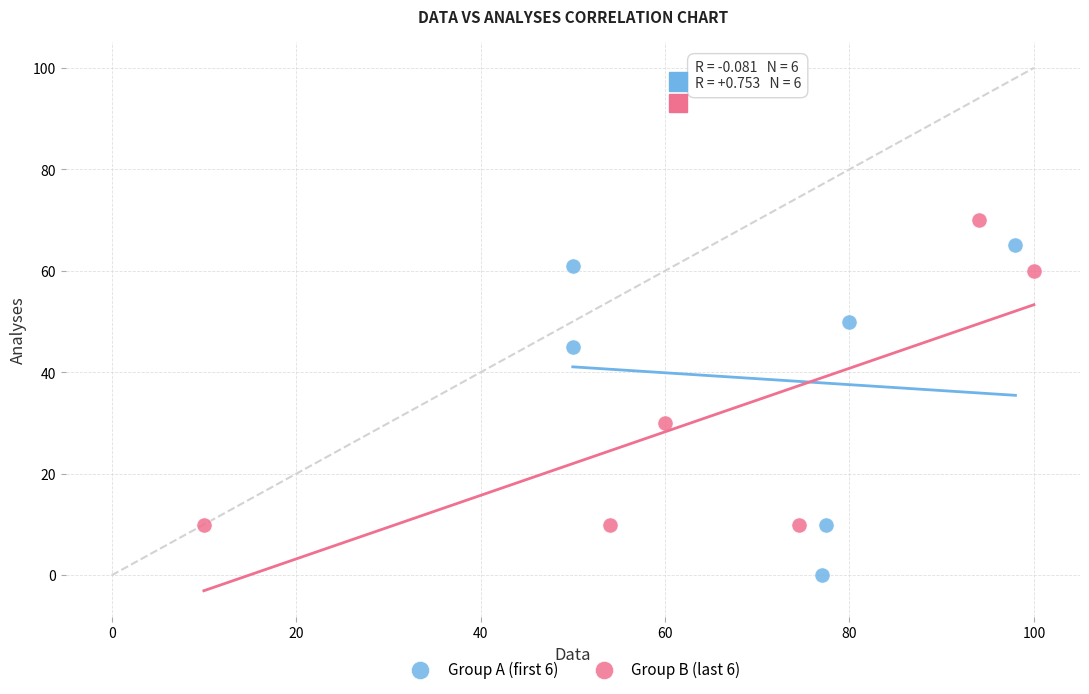

Which series contains the lowest Y value?

Group A (first 6)